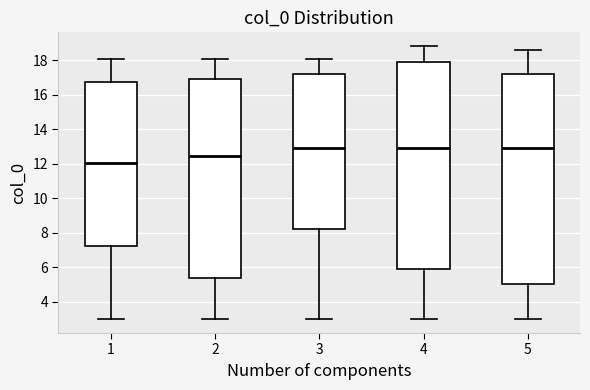

Which box's median line is the lowest?

1